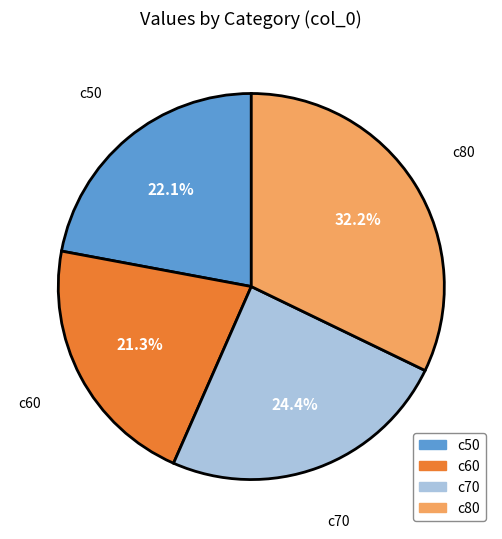

What percentage is the c80 slice, to the nearest percent?

32%